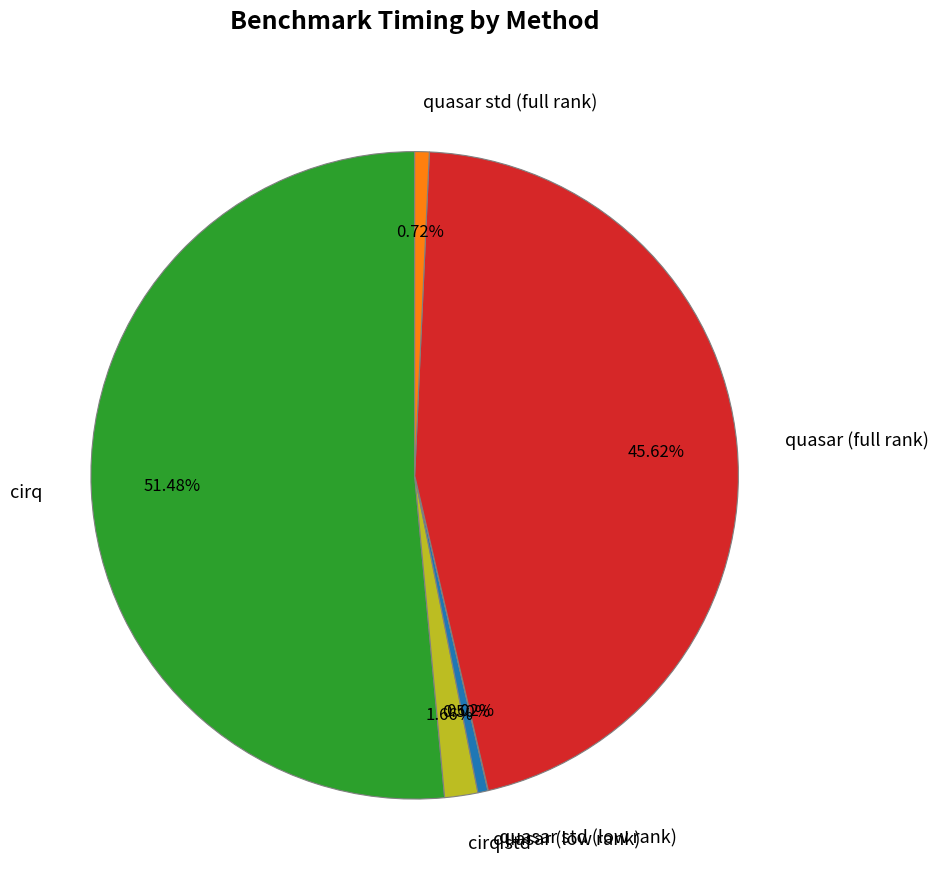

Which has a higher value, cirq std or cirq?

cirq